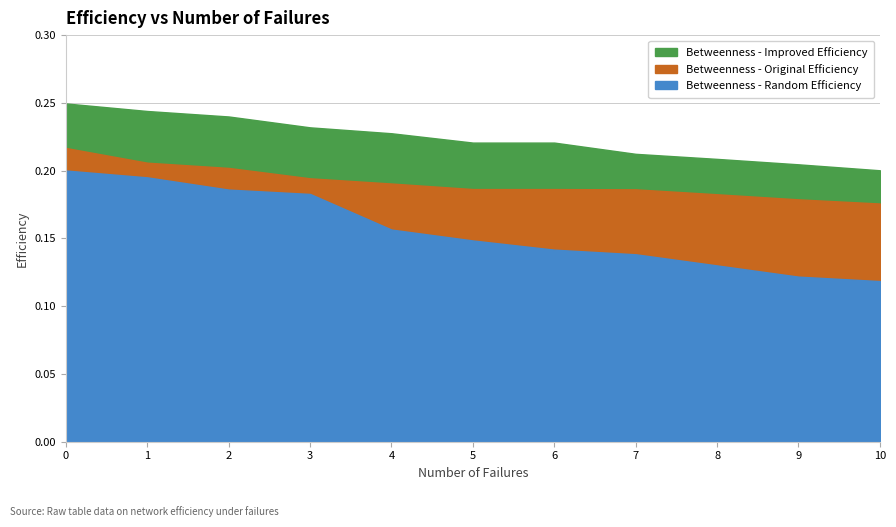

What is the difference between the highest and lowest values at 7?

0.1